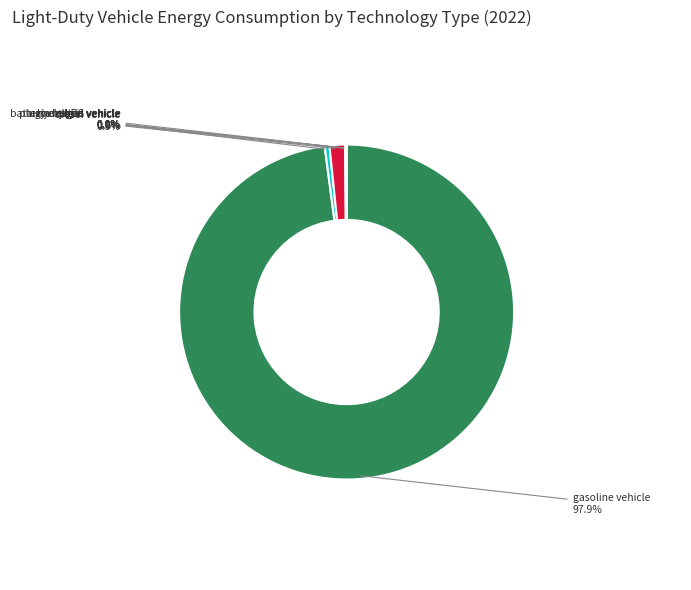

Is there any slice that represents more than half of the pie?

Yes